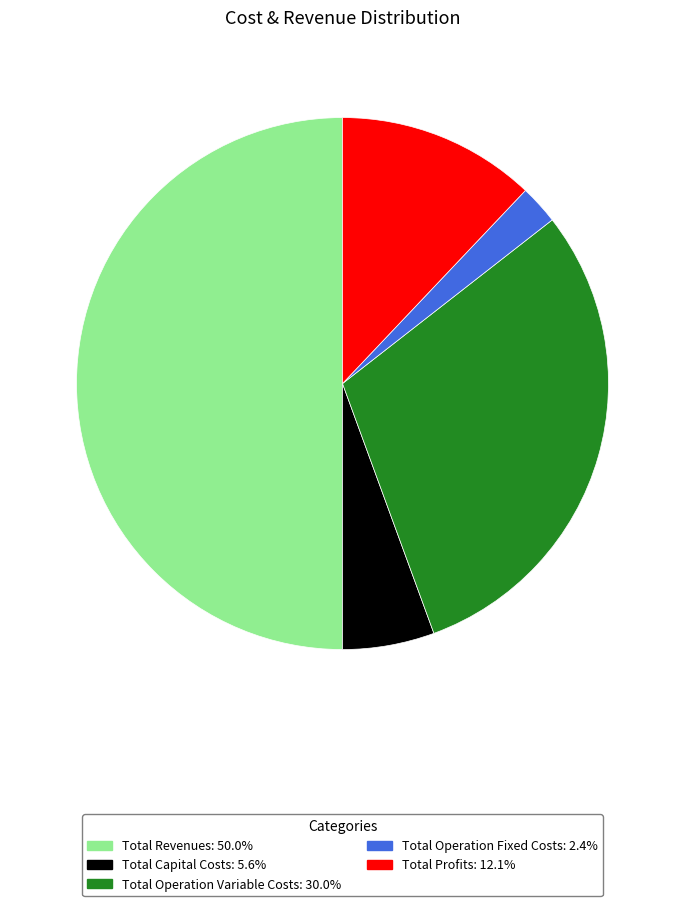

Does Total Profits account for over 50% of the chart?

No